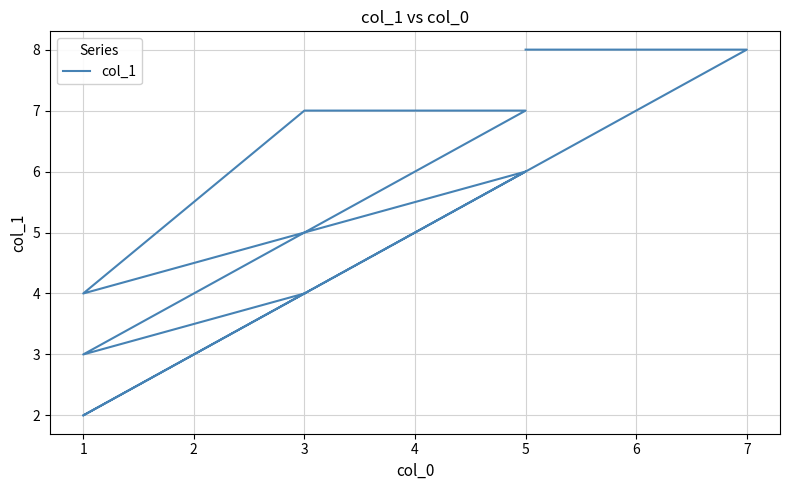

Does the chart display data point markers on the line(s)?

No